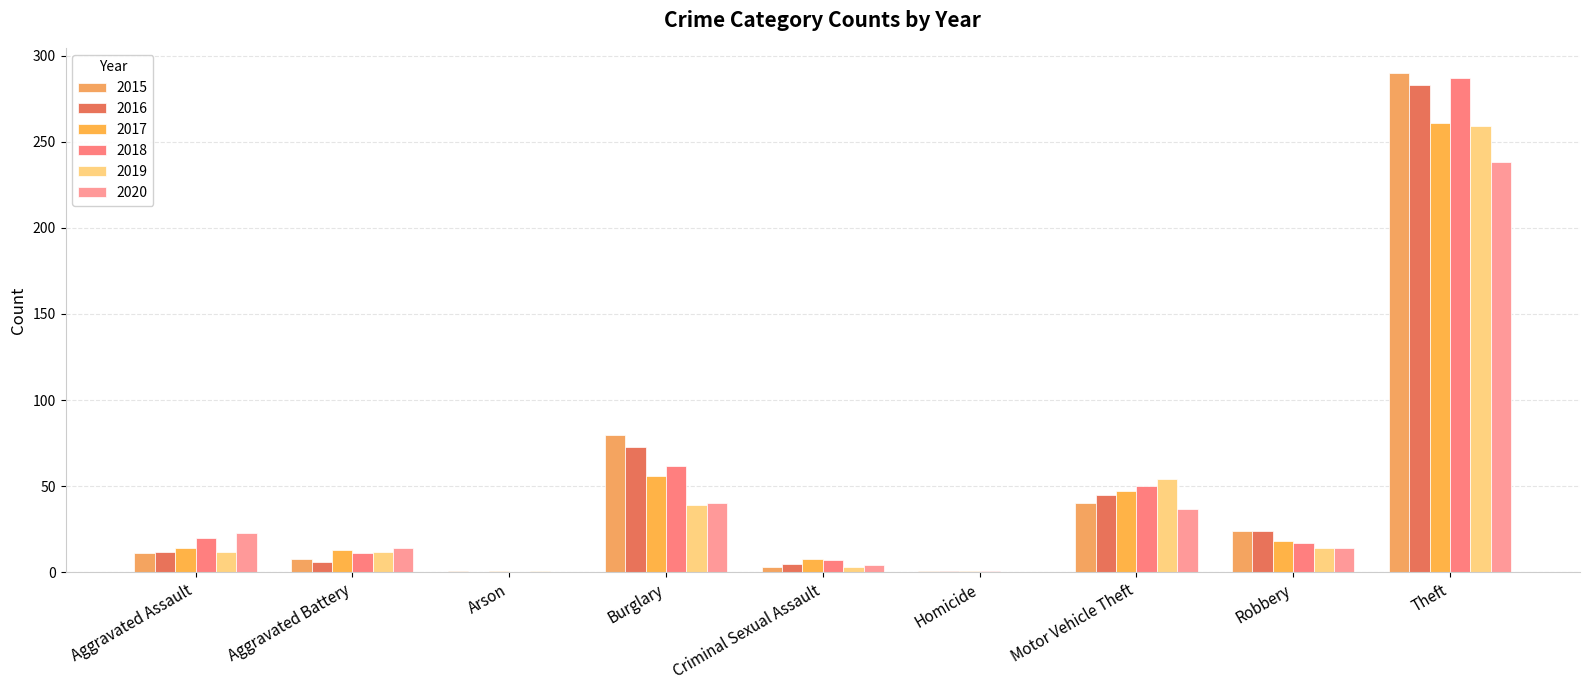

Are the bars horizontal?

No